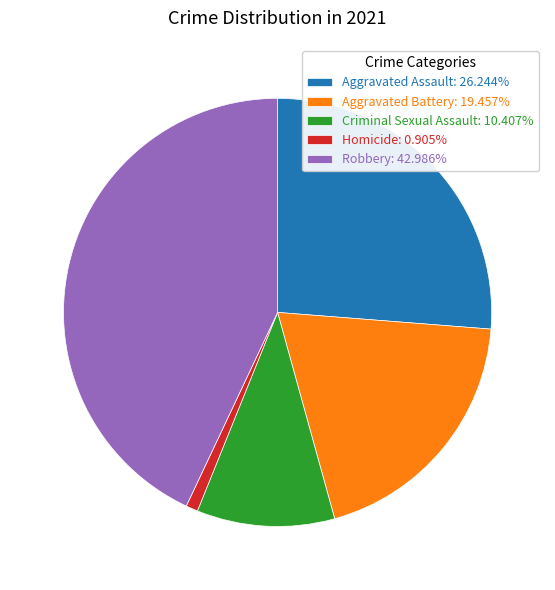

How many slices are in this pie chart?

5